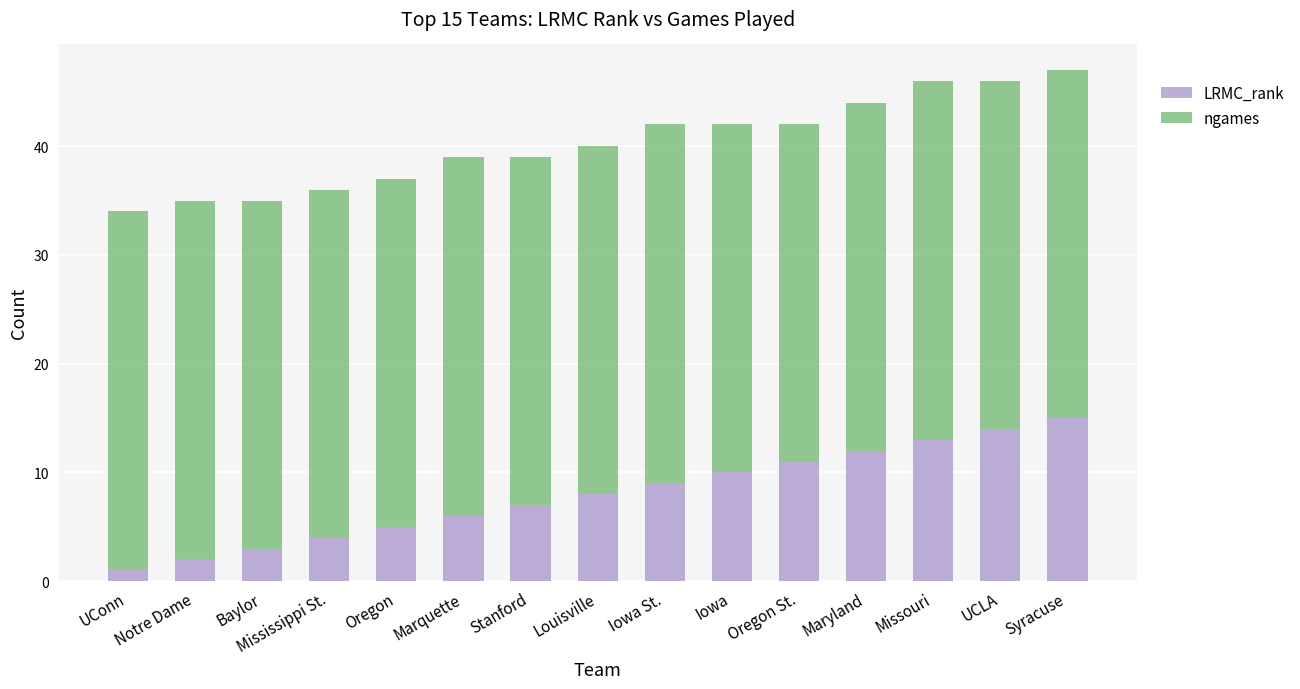

At which label does LRMC_rank reach its minimum?

UConn